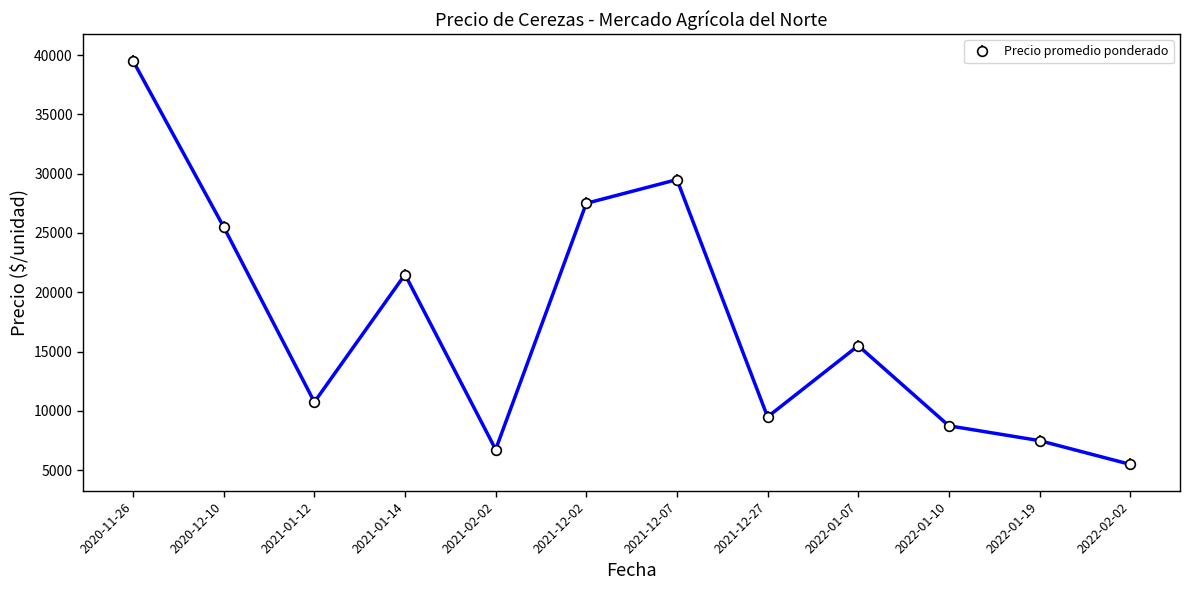

What is the minimum value shown in the chart?

5500